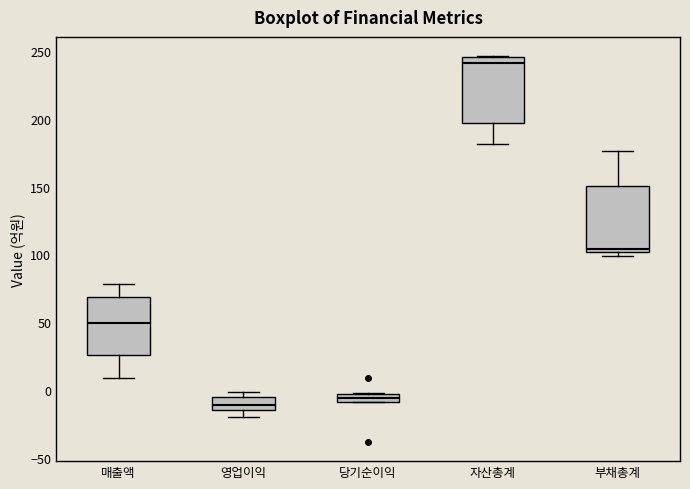

Which box's median line is the highest?

자산총계